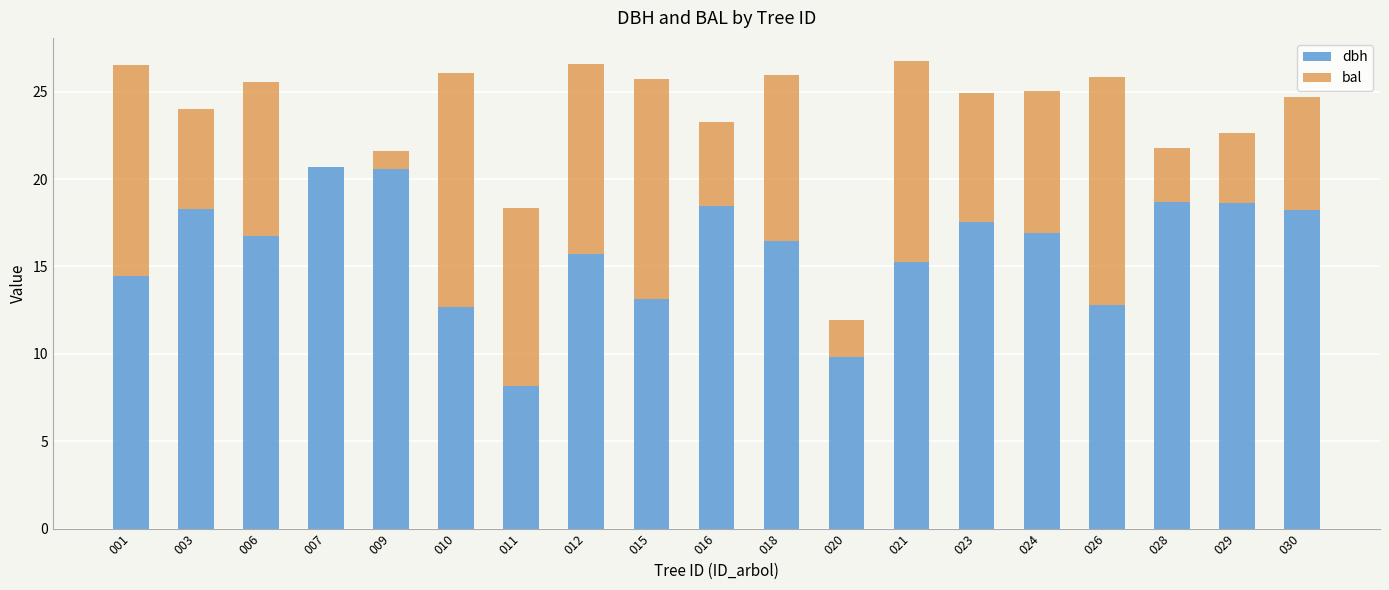

What is the total value across all series at 026?

25.8